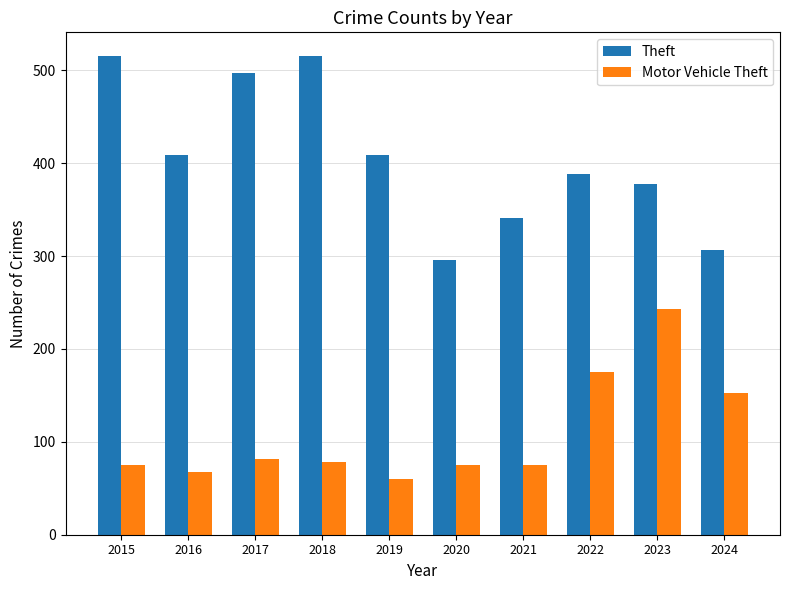

At 2024, list the series in order from largest to smallest.

Theft, Motor Vehicle Theft